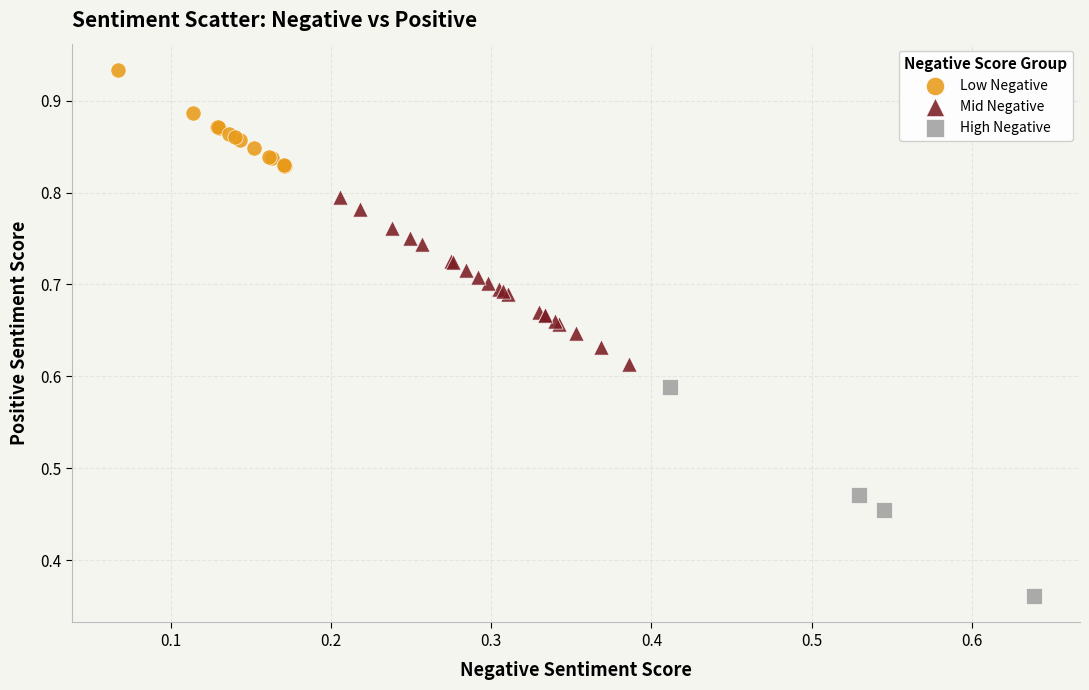

Which series has the widest spread of Y values?

High Negative